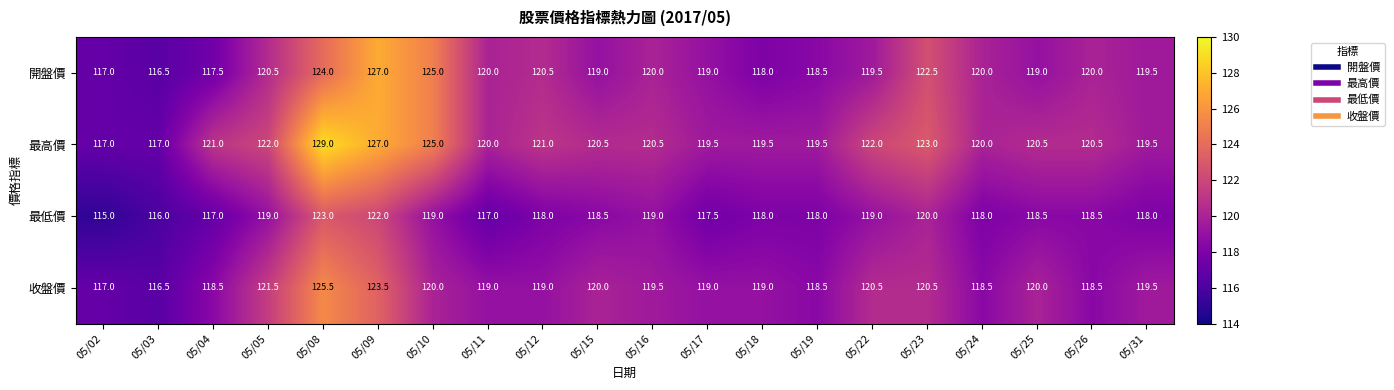

At which label does 最低價 first exceed 118?

05/05